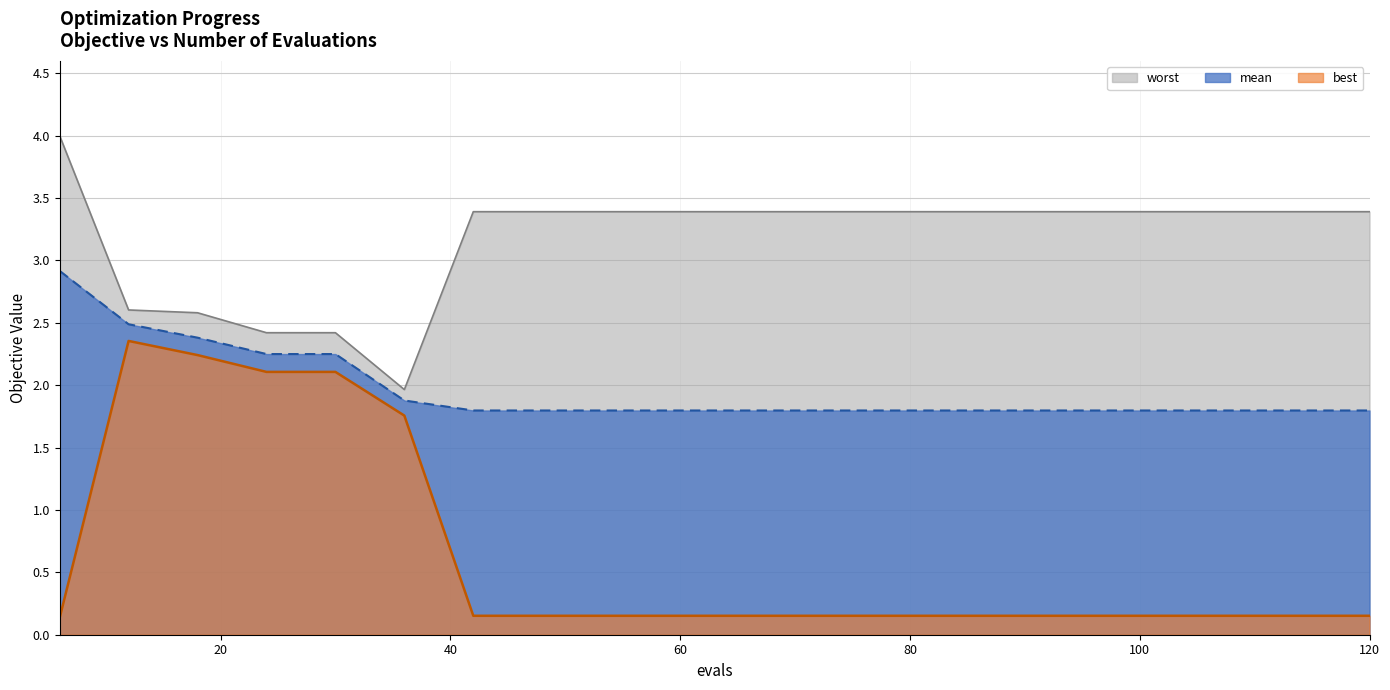

Reading right to left, what are all the values shown in this chart?

mean: 120=1.8	114=1.8	108=1.8	102=1.8	96=1.8	90=1.8	84=1.8	78=1.8	72=1.8	66=1.8	60=1.8	54=1.8	48=1.8	42=1.8	36=1.9	30=2.2	24=2.2	18=2.4	12=2.5	6=2.9
best: 120=0.2	114=0.2	108=0.2	102=0.2	96=0.2	90=0.2	84=0.2	78=0.2	72=0.2	66=0.2	60=0.2	54=0.2	48=0.2	42=0.2	36=1.8	30=2.1	24=2.1	18=2.2	12=2.4	6=0.1
worst: 120=3.4	114=3.4	108=3.4	102=3.4	96=3.4	90=3.4	84=3.4	78=3.4	72=3.4	66=3.4	60=3.4	54=3.4	48=3.4	42=3.4	36=2.0	30=2.4	24=2.4	18=2.6	12=2.6	6=4.0